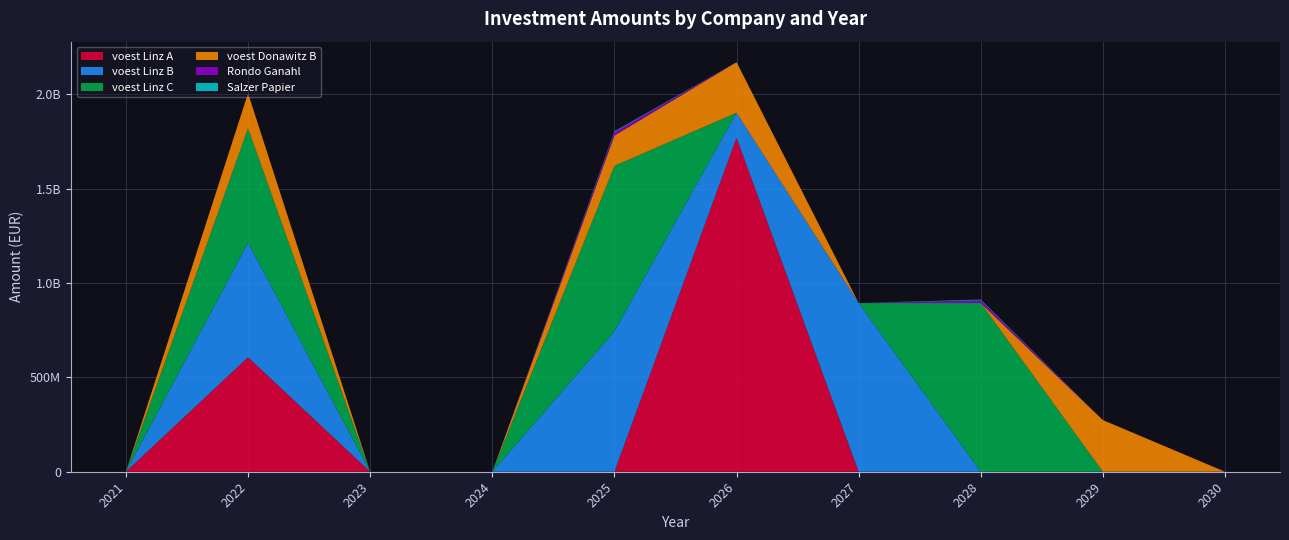

Reading right to left, transcribe all the data shown in this chart.

voest Linz A: 0.0	0.0	0.0	0.0	1770866666.7	0.0	0.0	0.0	606923076.9	0.0
voest Linz B: 0.0	0.0	0.0	894200000.0	132144714.0	744521952.7	0.0	0.0	606923076.9	0.0
voest Linz C: 0.0	0.0	894200000.0	0.0	0.0	876666666.7	0.0	0.0	606923076.9	0.0
voest Donawitz B: 0.0	273700000.0	0.0	0.0	268333333.3	161000000.0	0.0	0.0	185769230.8	0.0
Rondo Ganahl: 0.0	0.0	14693877.6	0.0	0.0	18000000.0	0.0	0.0	0.0	0.0
Salzer Papier: 0.0	0.0	3673469.4	0.0	0.0	4500000.0	0.0	0.0	0.0	0.0